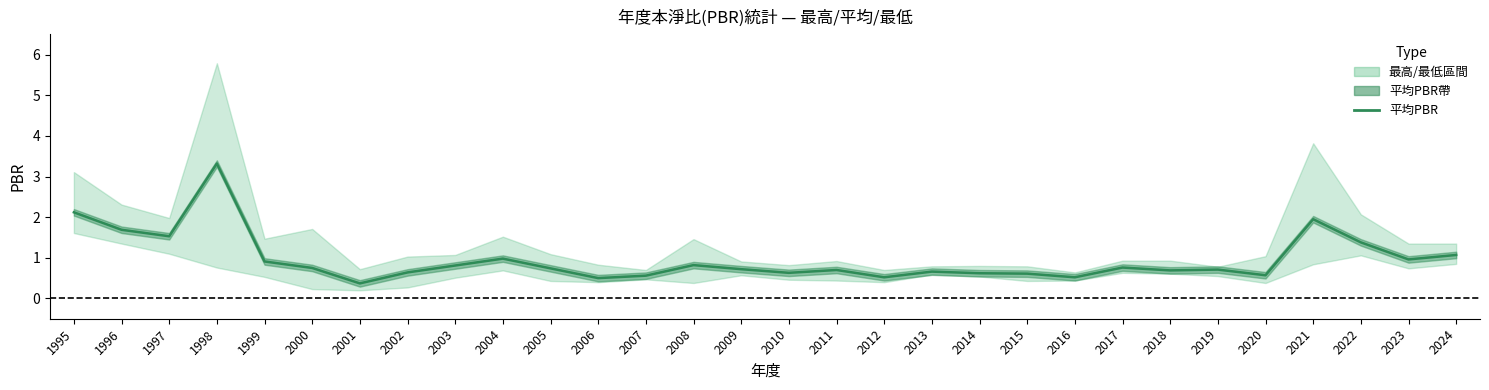

What value does the data have at 2024?

1.1